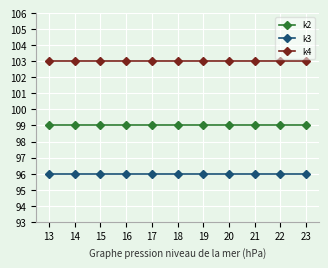

True or false: k2 and k4 intersect in this chart.

False